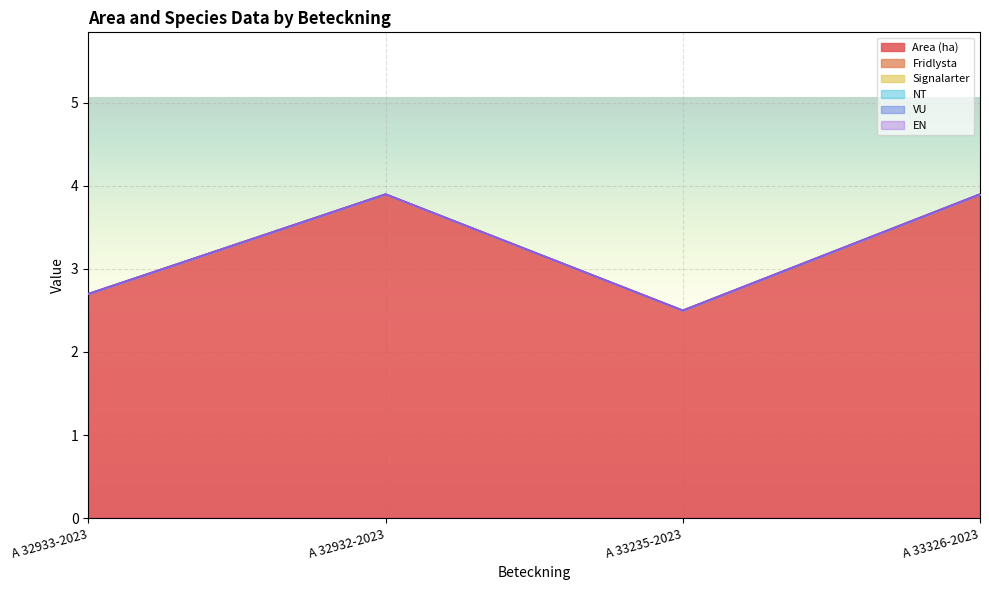

Reading left to right, list all the values displayed in this chart.

Area (ha): 2.7	3.9	2.5	3.9
Fridlysta: 0.0	0.0	0.0	0.0
Signalarter: 0.0	0.0	0.0	0.0
NT: 0.0	0.0	0.0	0.0
VU: 0.0	0.0	0.0	0.0
EN: 0.0	0.0	0.0	0.0